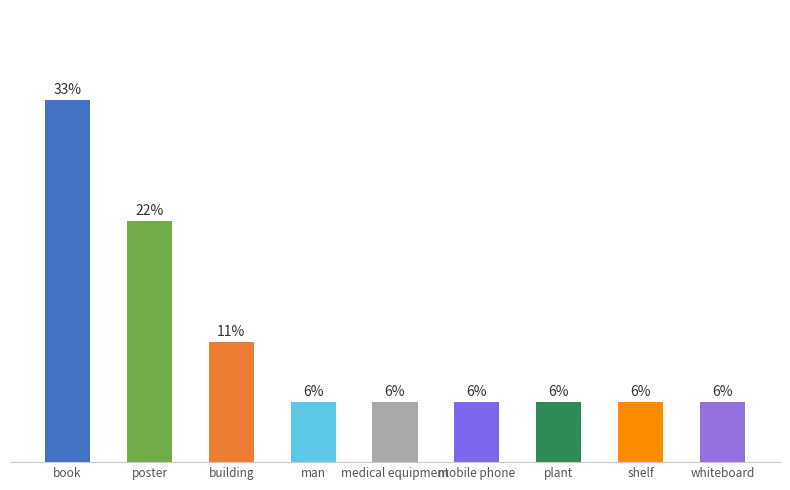

Which category has the highest value across all series?

book